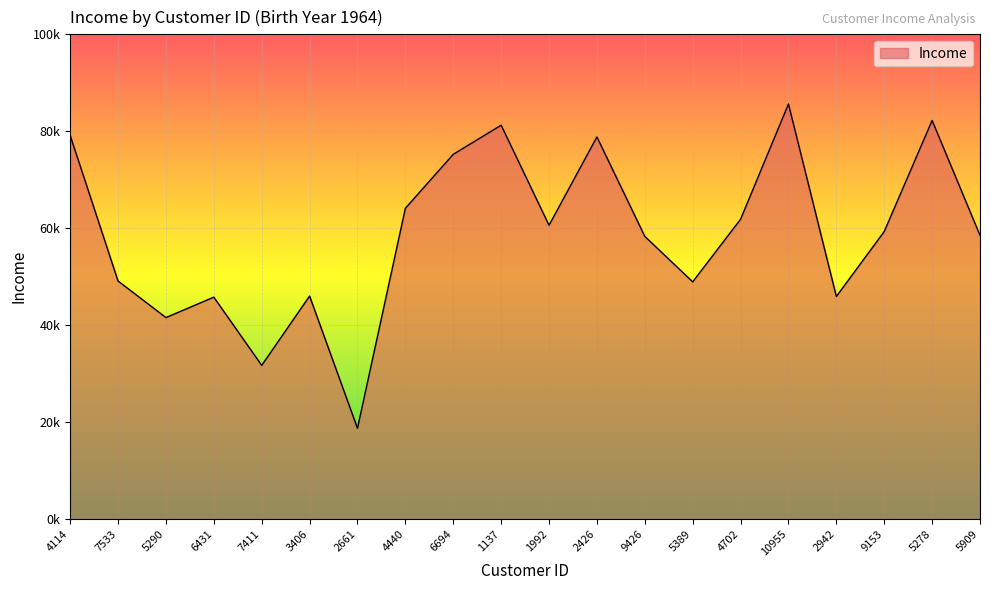

Which label corresponds to the largest value in the chart?

10955